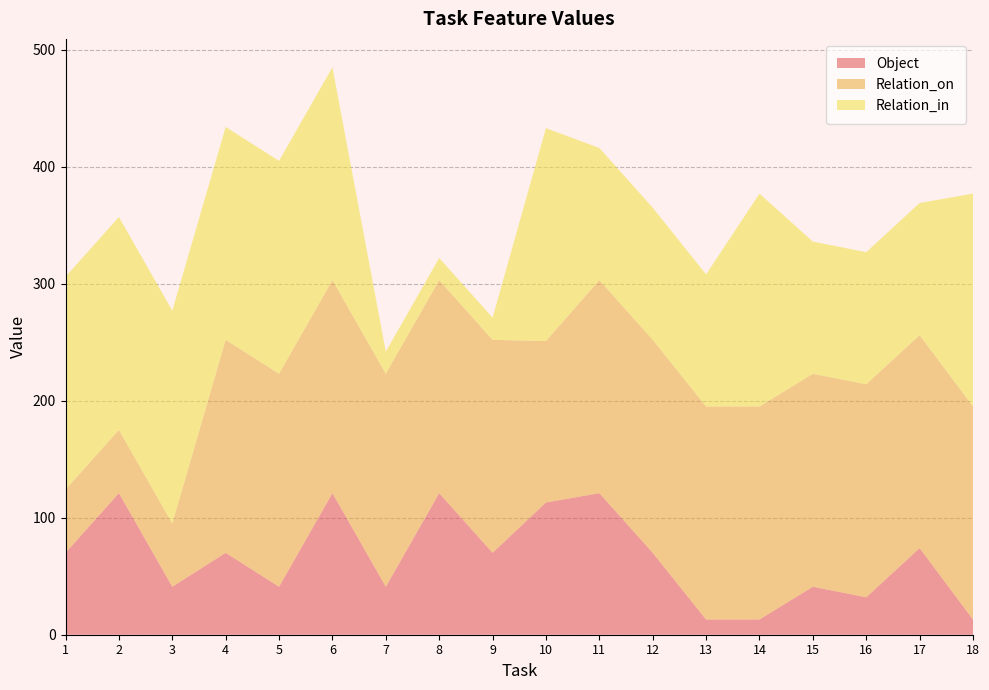

Reading right to left, extract all data points from this chart.

Object: 18=13	17=74	16=32	15=41	14=13	13=13	12=70	11=121	10=113	9=70	8=121	7=41	6=121	5=41	4=70	3=41	2=121	1=70
Relation_on: 18=182	17=182	16=182	15=182	14=182	13=182	12=182	11=182	10=138	9=182	8=182	7=182	6=182	5=182	4=182	3=54	2=54	1=54
Relation_in: 18=182	17=113	16=113	15=113	14=182	13=113	12=113	11=113	10=182	9=19	8=19	7=19	6=182	5=182	4=182	3=182	2=182	1=182